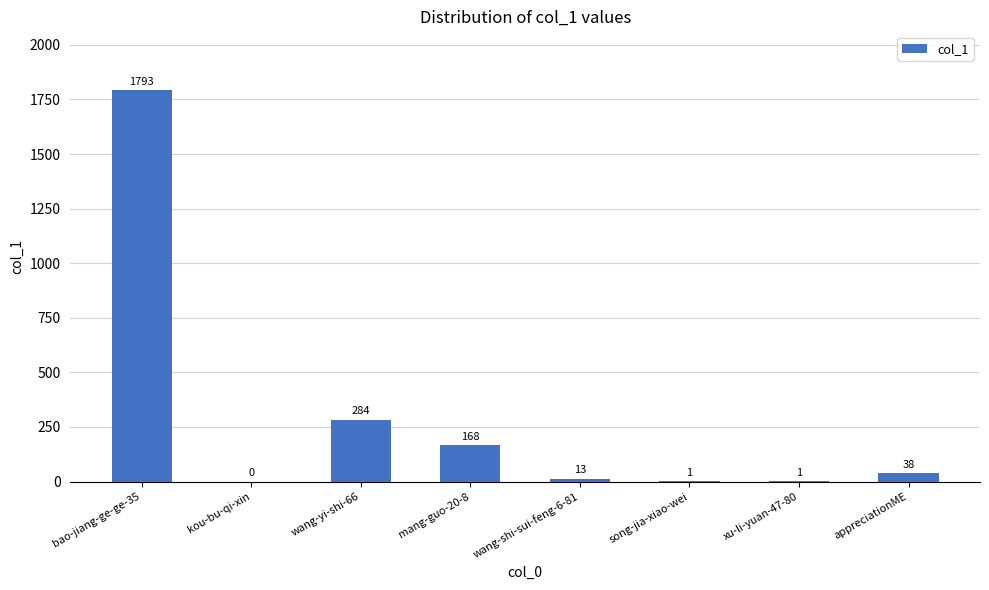

Read the value at song-jia-xiao-wei.

1